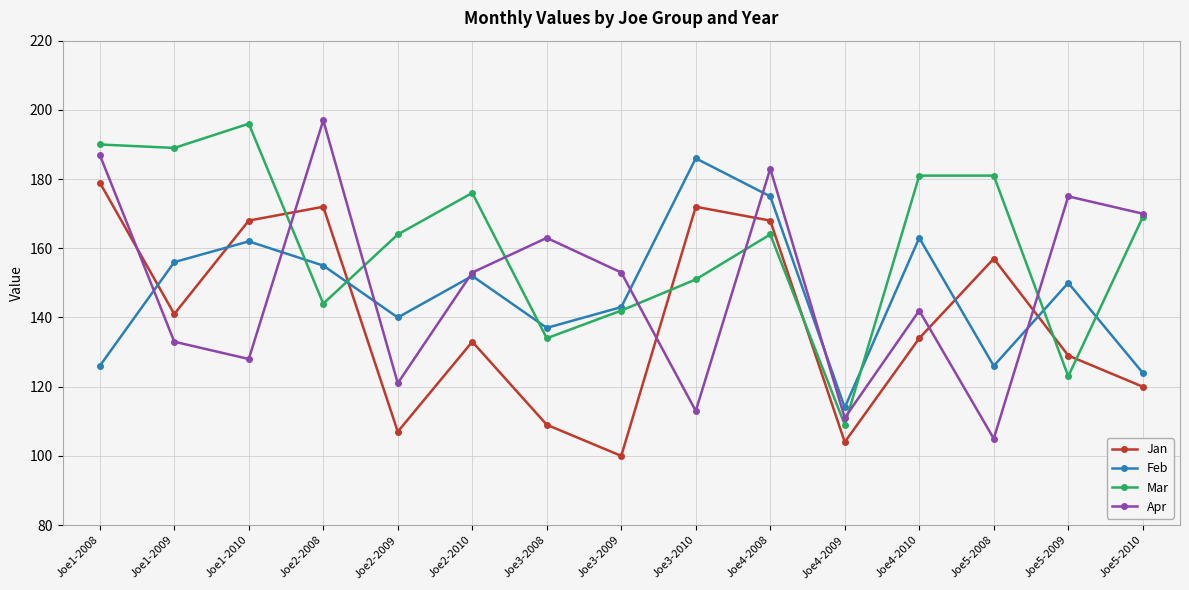

In Apr, how many points are higher than both neighbors (excluding endpoints)?

5